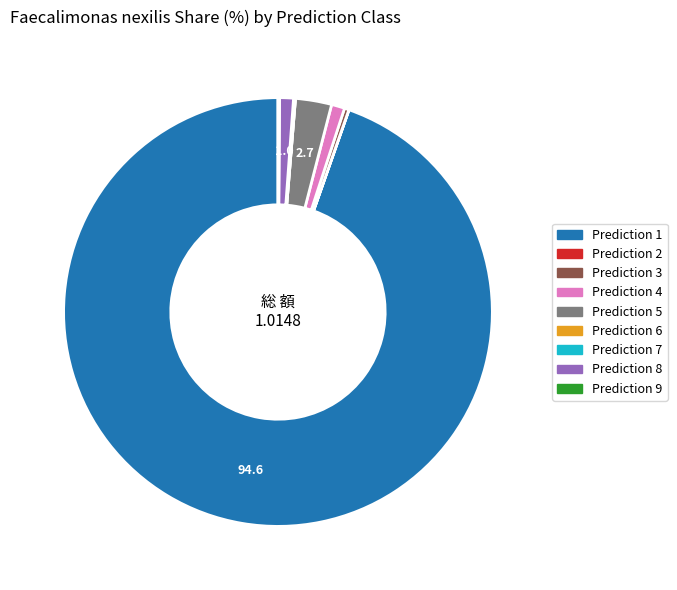

Does any single category account for the majority?

Yes